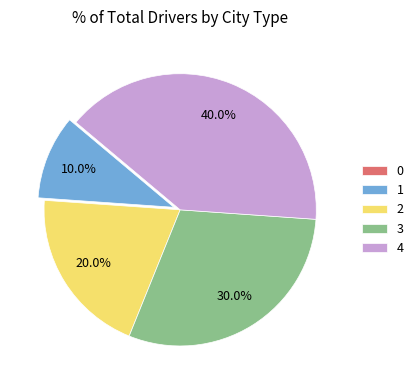

Does any single category account for the majority?

No